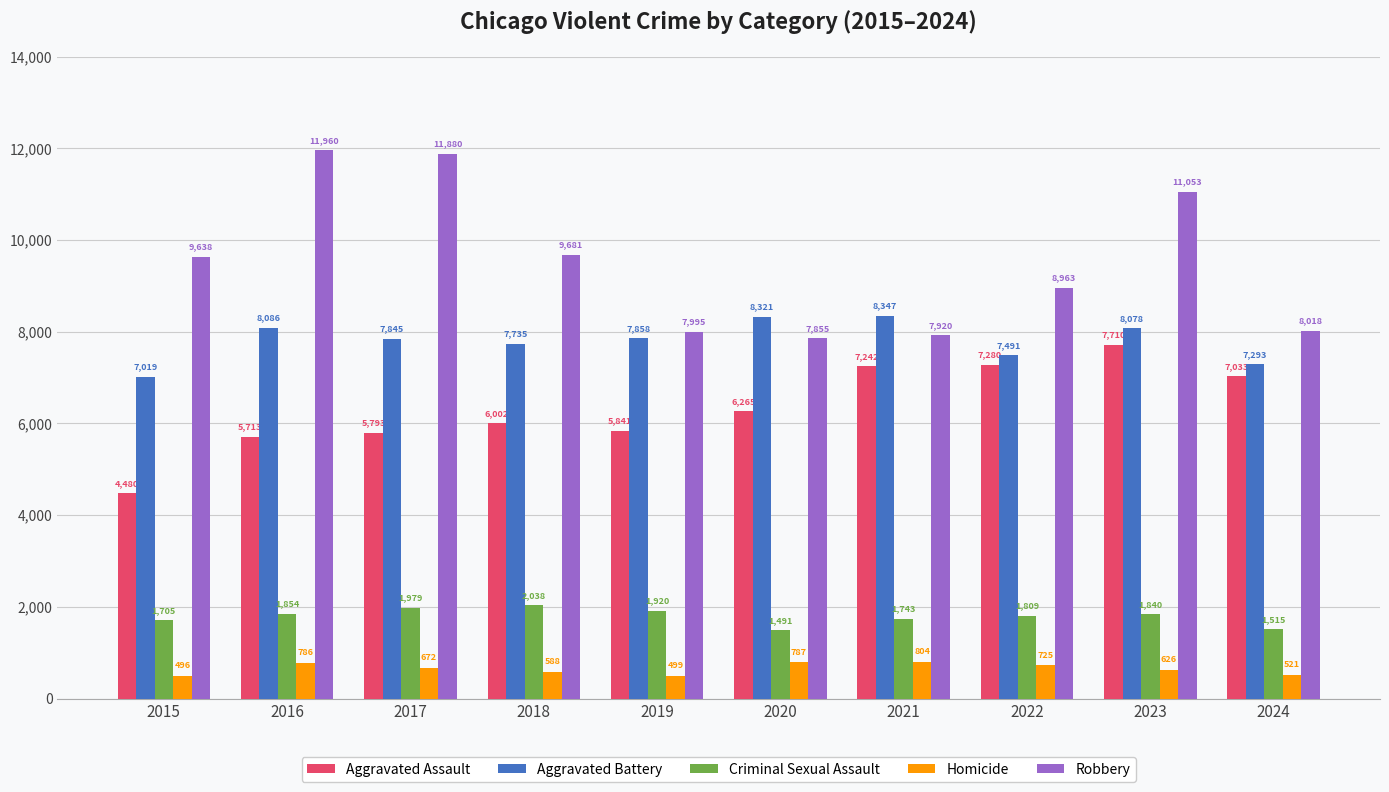

Where does the Homicide series first go above 672?

2016